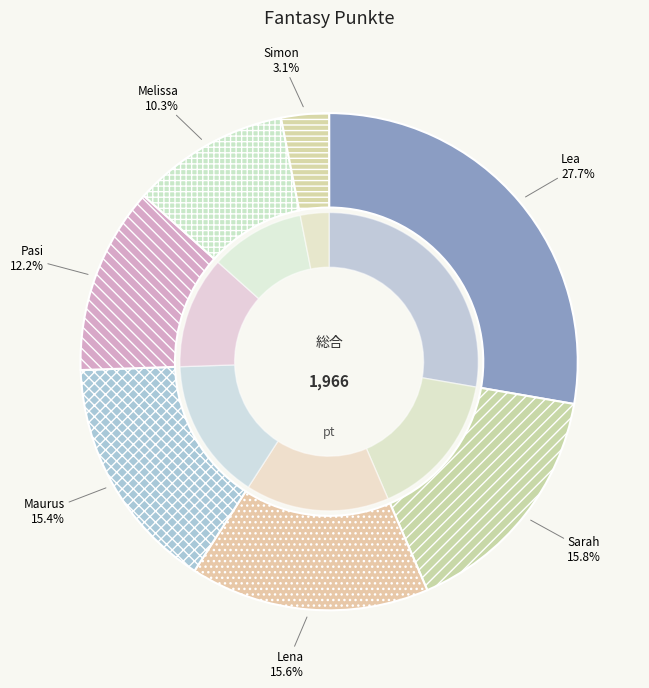

Rank the categories by value from lowest to highest.

Simon, Melissa, Pasi, Maurus, Lena, Sarah, Lea